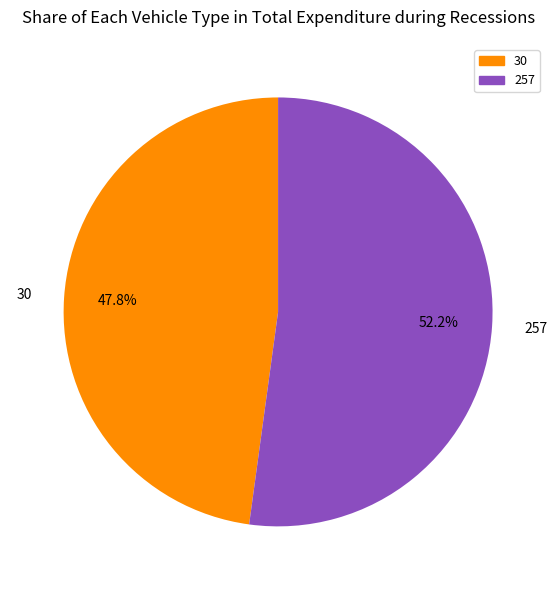

To the nearest percent, what is the difference between the 257 and 30 slice percentages?

4%